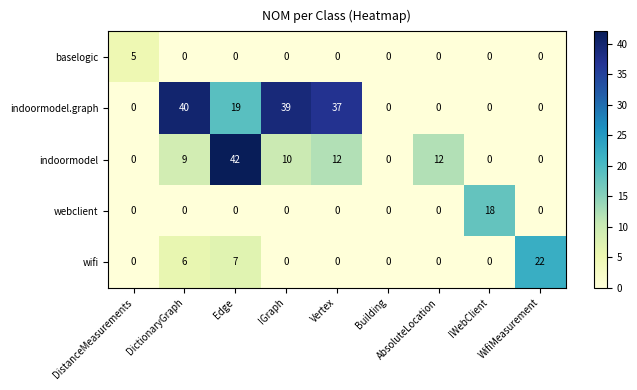

Which series has the widest spread of values?

indoormodel